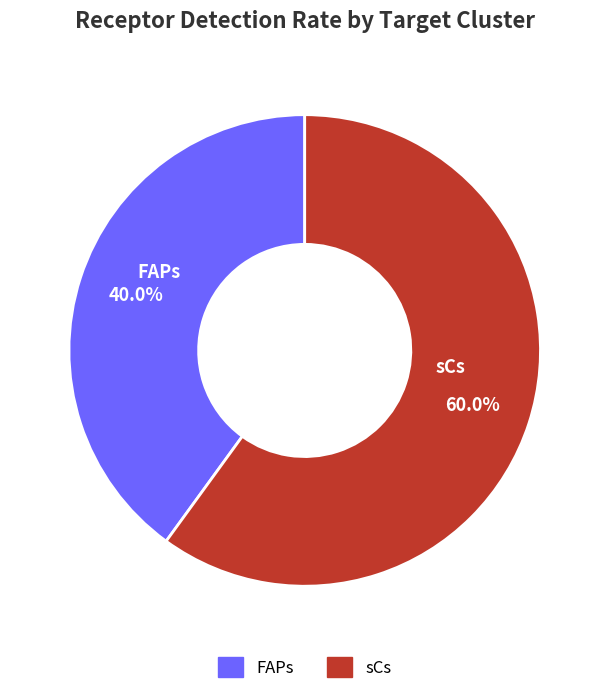

Which slice is the smallest?

FAPs